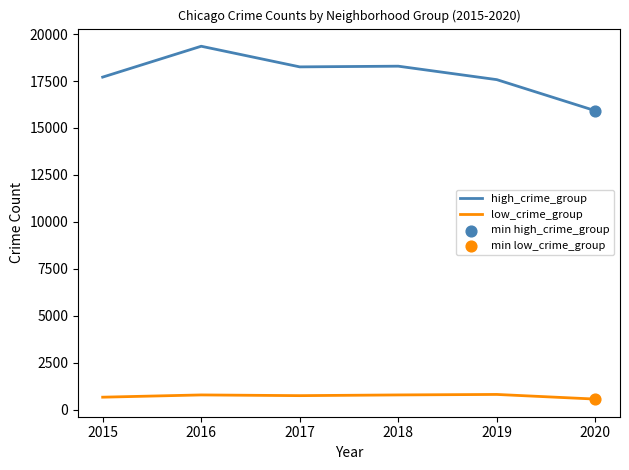

Which series changed the most between 2016 and 2020?

high_crime_group